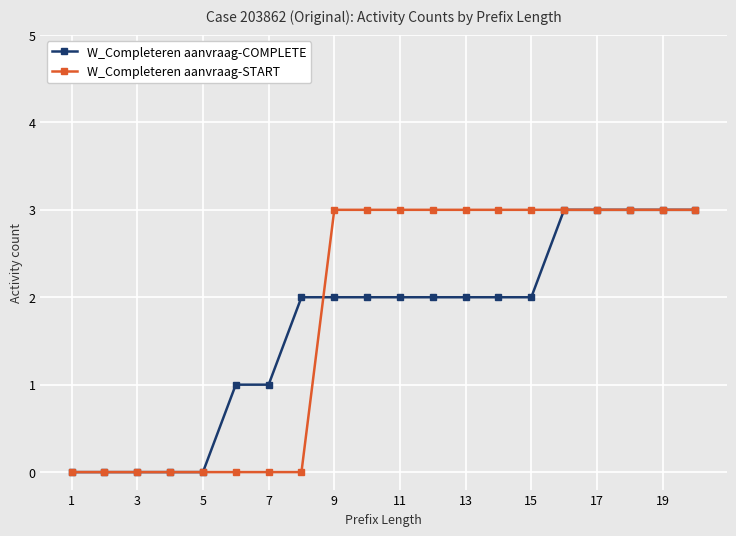

At which label is W_Completeren aanvraag-START closest to 1?

1